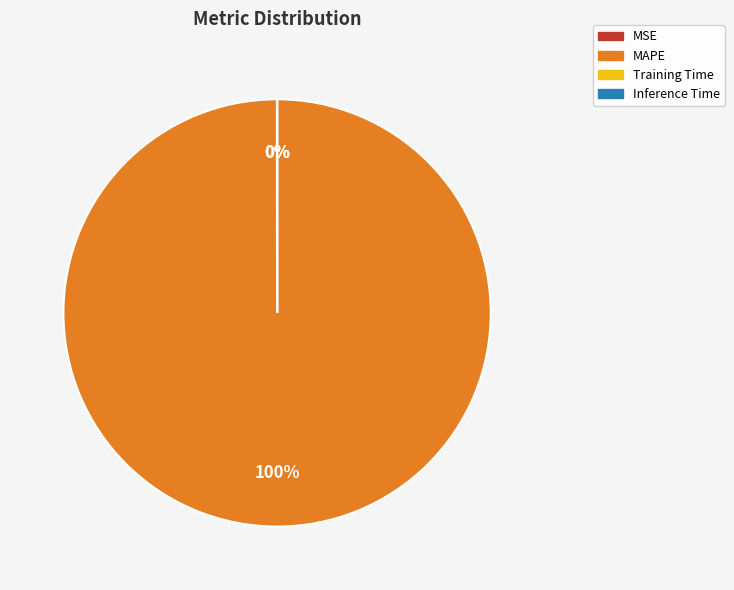

Which category accounts for the majority?

MAPE